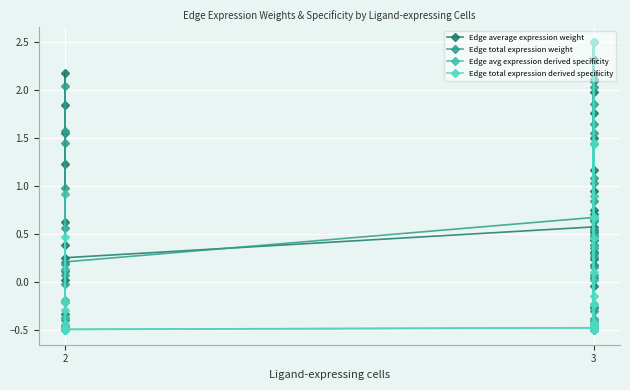

What is the lowest value of the Edge total expression weight series?

-0.5